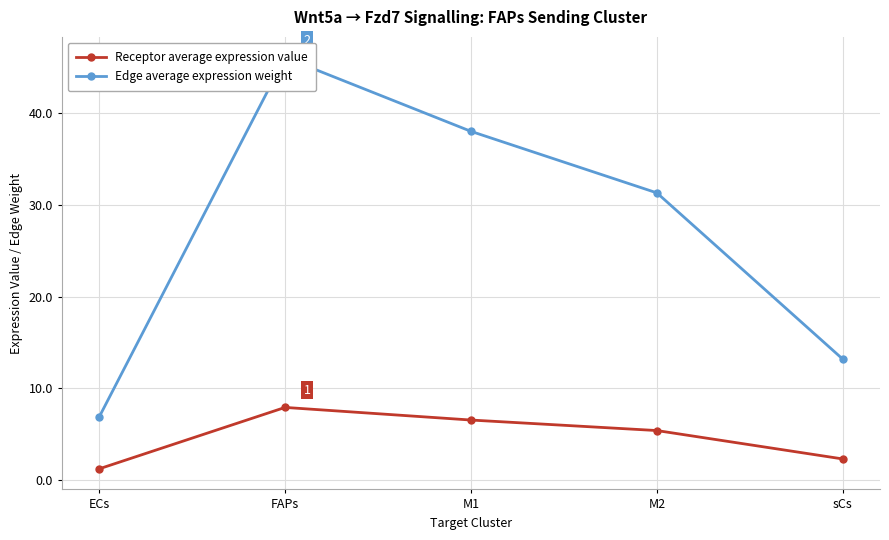

What is the label of the 3rd point from the right?

M1